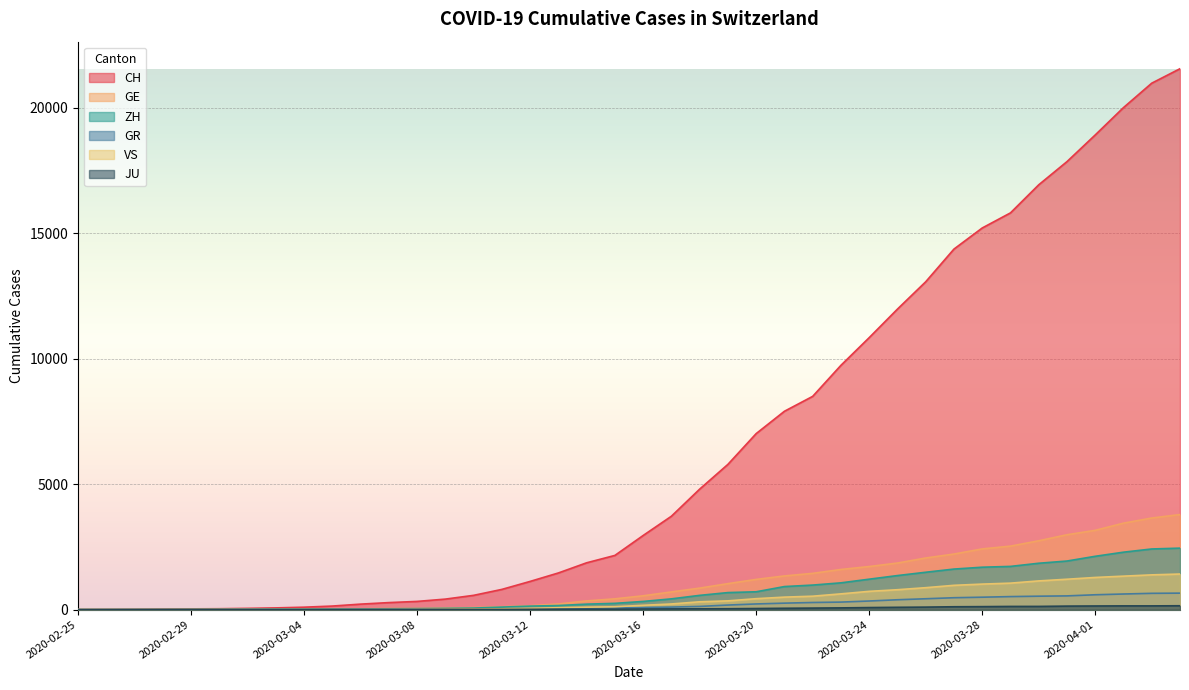

True or false: CH has more than 0 interior local peaks.

False